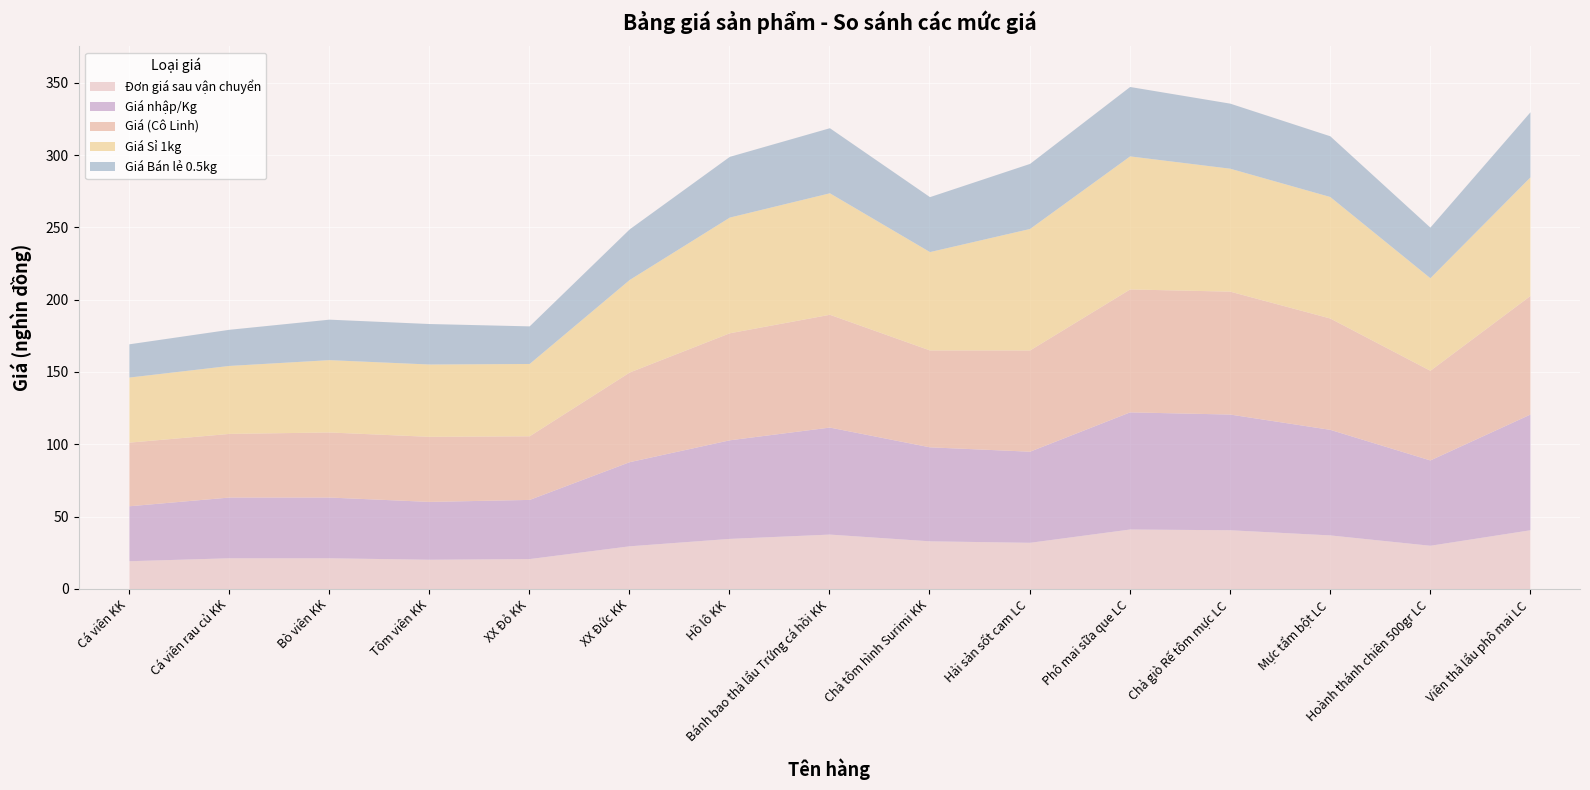

The Đơn giá sau vận chuyển series shows 9.1 at Cá viên rau củ KK. True or false?

False